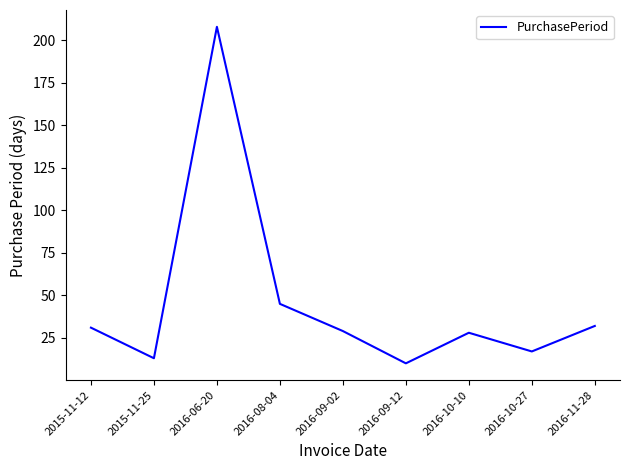

Which has a higher value, 2016-11-28 or 2016-09-12?

2016-11-28